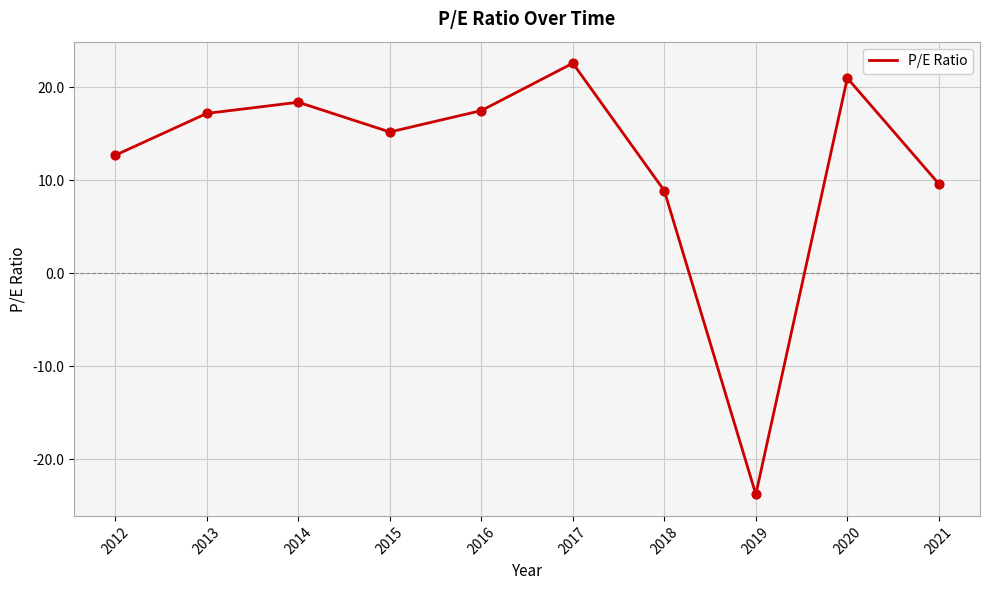

Between 2013 and 2012, which is larger?

2013